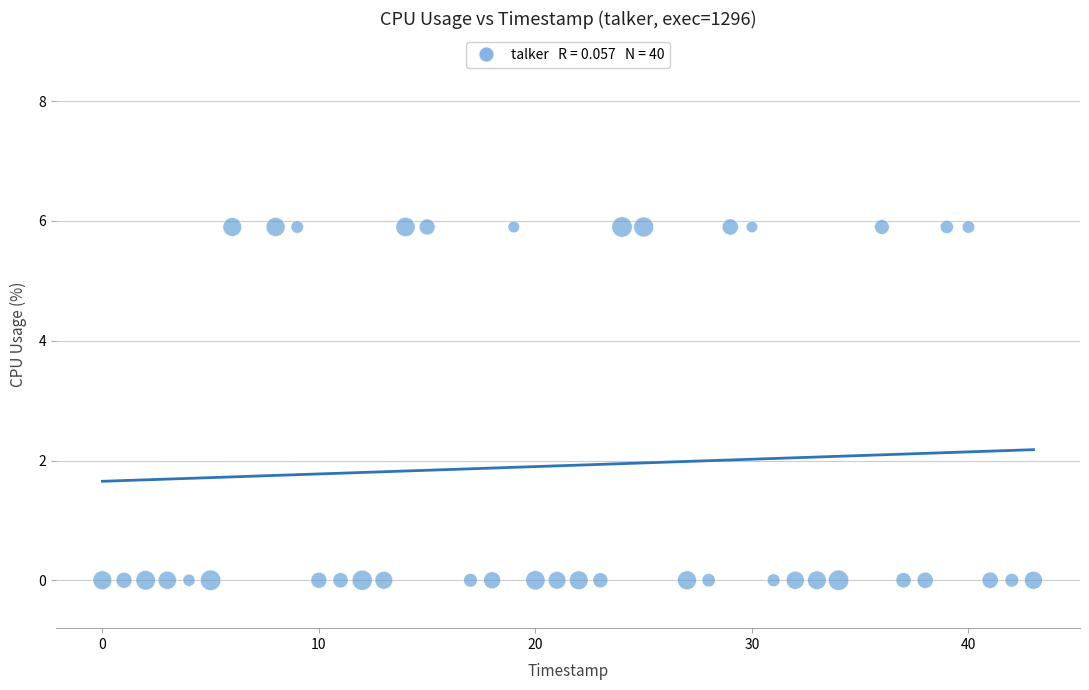

What is the range of X values (max minus min)?

43.0